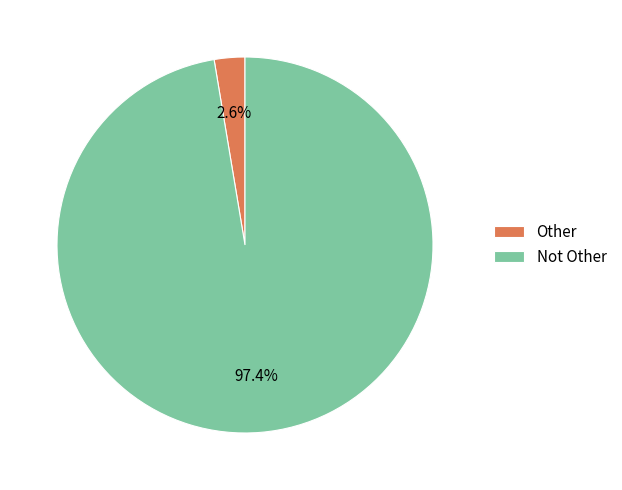

To the nearest percent, what is the combined percentage of Other and Not Other?

100%